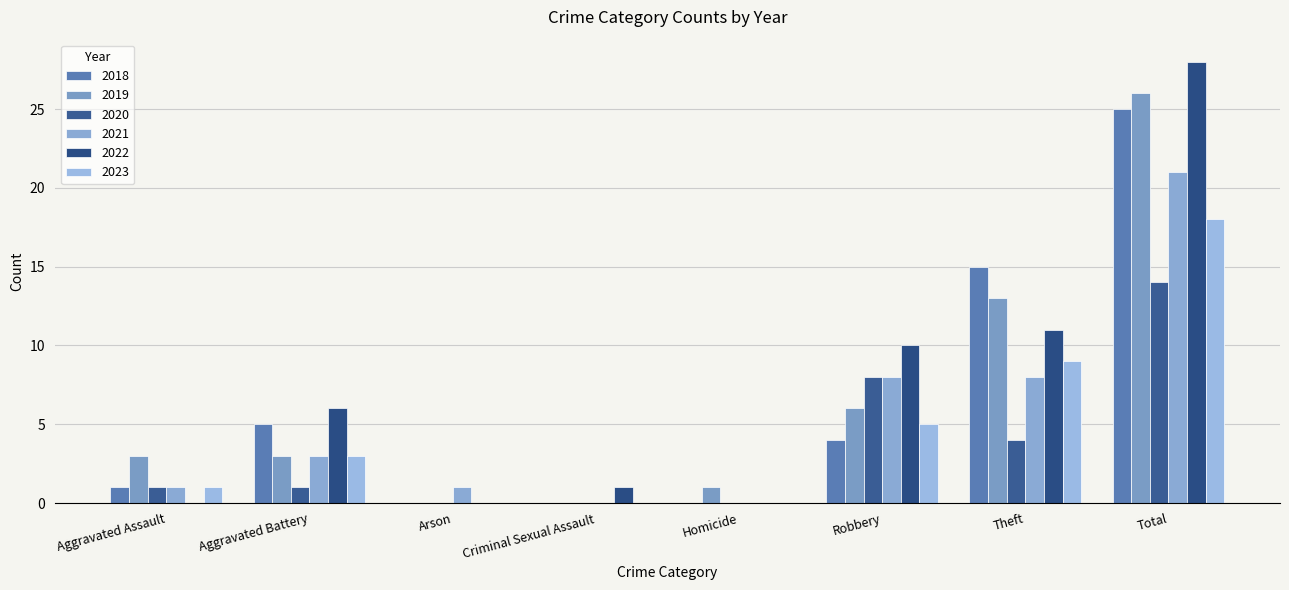

Where is 2020 nearest to the value 7?

Robbery